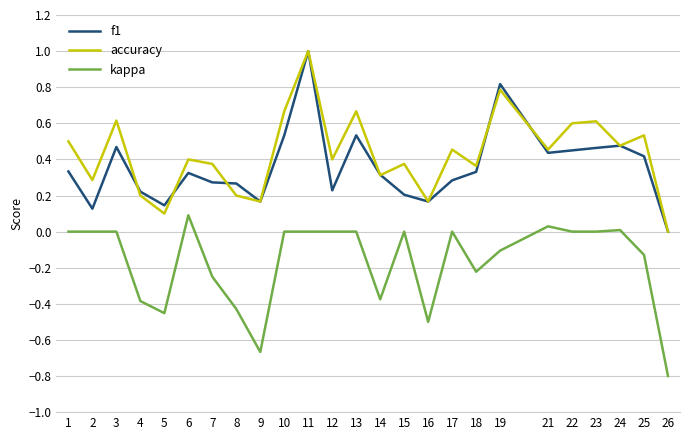

Which series changed the most between 7 and 15?

kappa